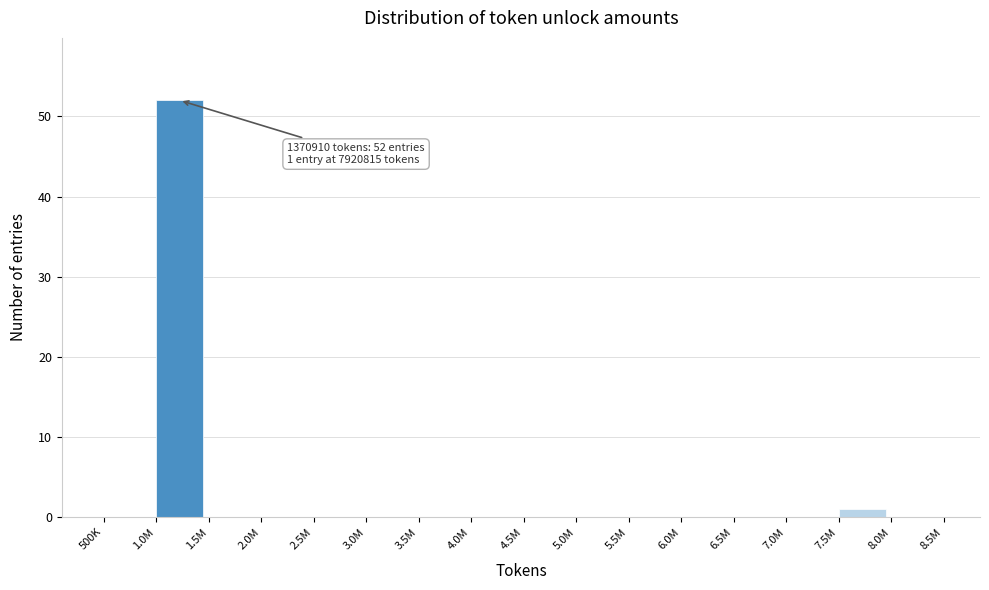

Reading left to right, what are all the values shown in this chart?

500K=0	1.0M=52	1.5M=0	2.0M=0	2.5M=0	3.0M=0	3.5M=0	4.0M=0	4.5M=0	5.0M=0	5.5M=0	6.0M=0	6.5M=0	7.0M=0	7.5M=1	8.0M=0